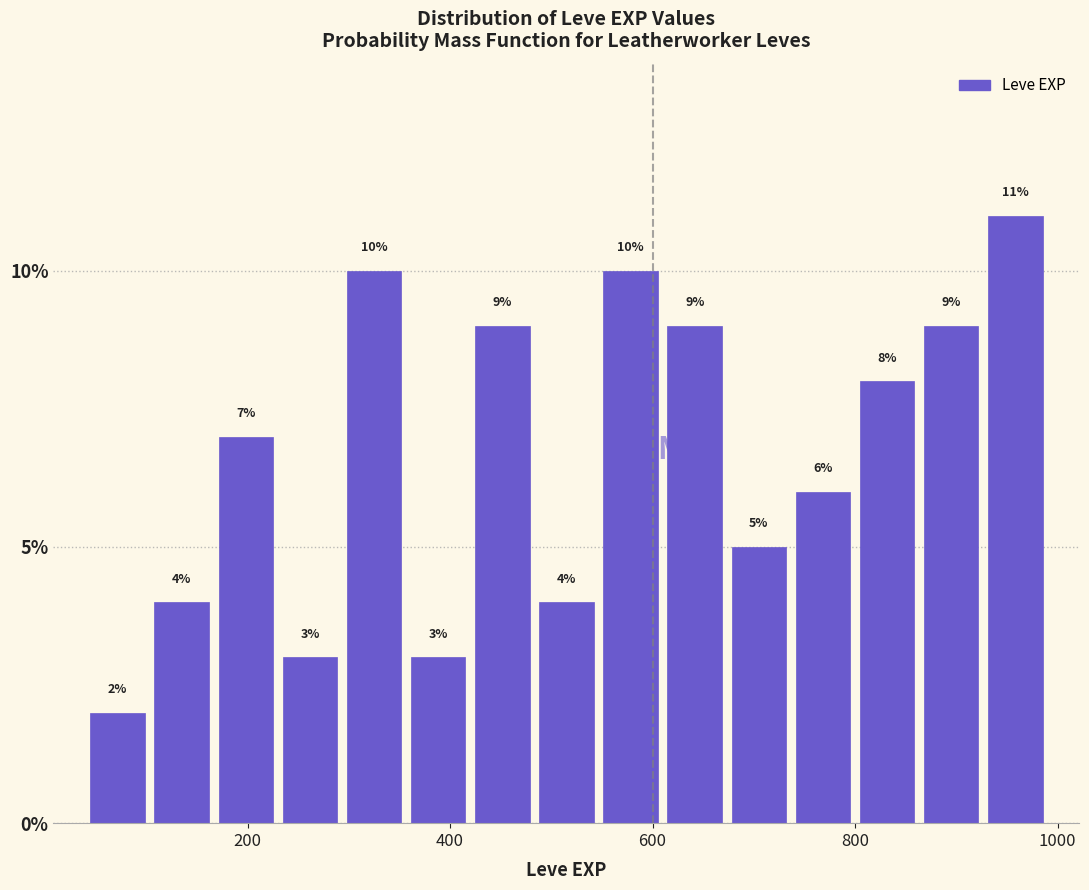

Read against the x-axis, roughly where is the centre of the tallest bar?

960